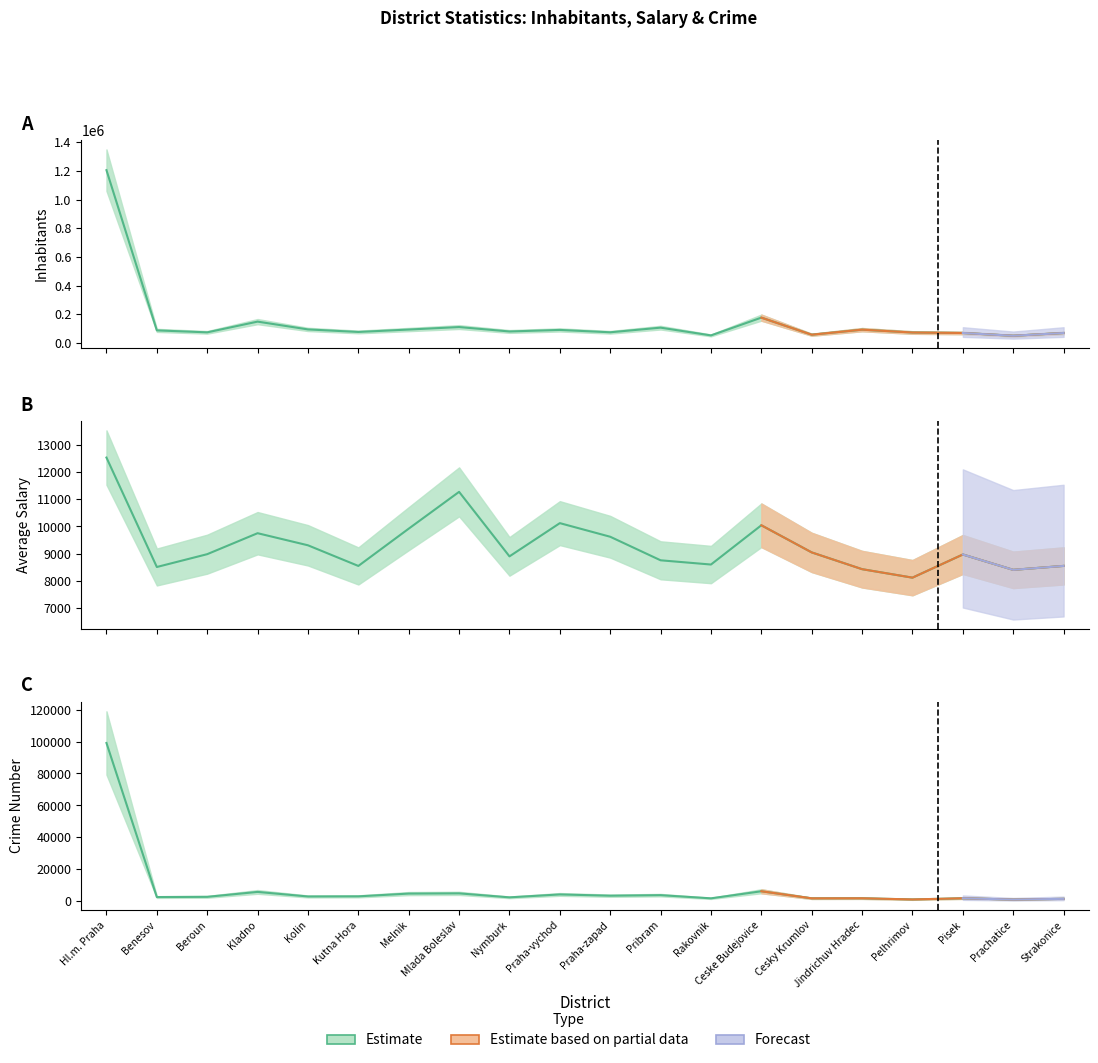

Reading left to right, list all the values displayed in this chart.

Inhabitants: 1204953	88884	75232	149893	95616	77963	94725	112065	81344	92084	75637	107870	53921	177686	58796	93931	74062	70699	51428	70646
Average Salary: 12541	8507	8980	9753	9307	8546	9920	11277	8899	10124	9622	8754	8598	10045	9045	8427	8114	8968	8402	8547
Crime Number: 99107	2674	2813	5892	3040	3120	4846	4987	2487	4316	3529	3868	1875	6295	1879	1913	1181	1910	1099	1542